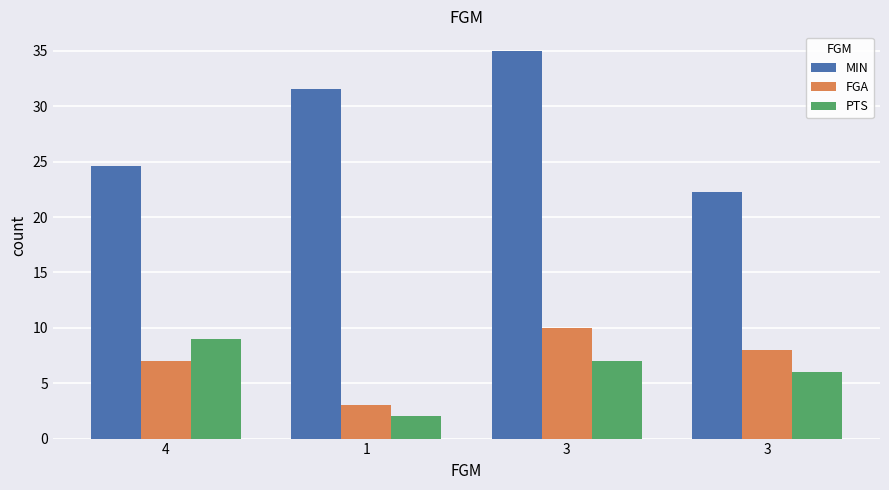

What is the difference between the highest and lowest values at 4?

17.6